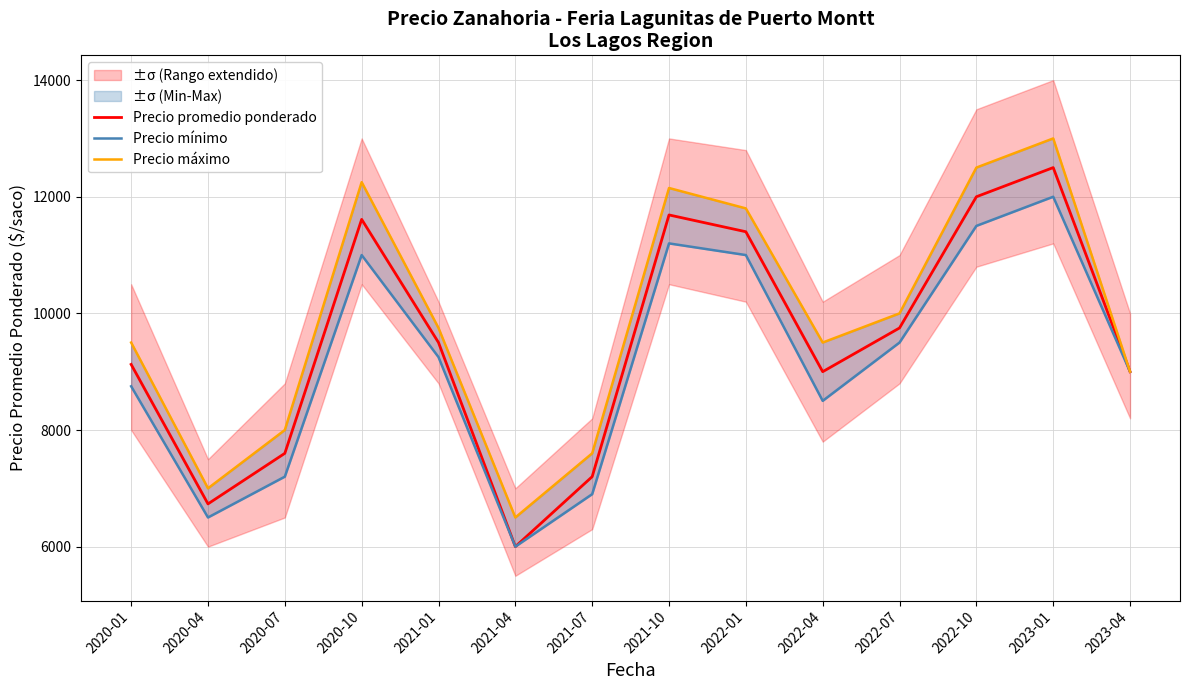

What value does the Precio promedio ponderado series have at 2022-04, to the nearest 10?

9000